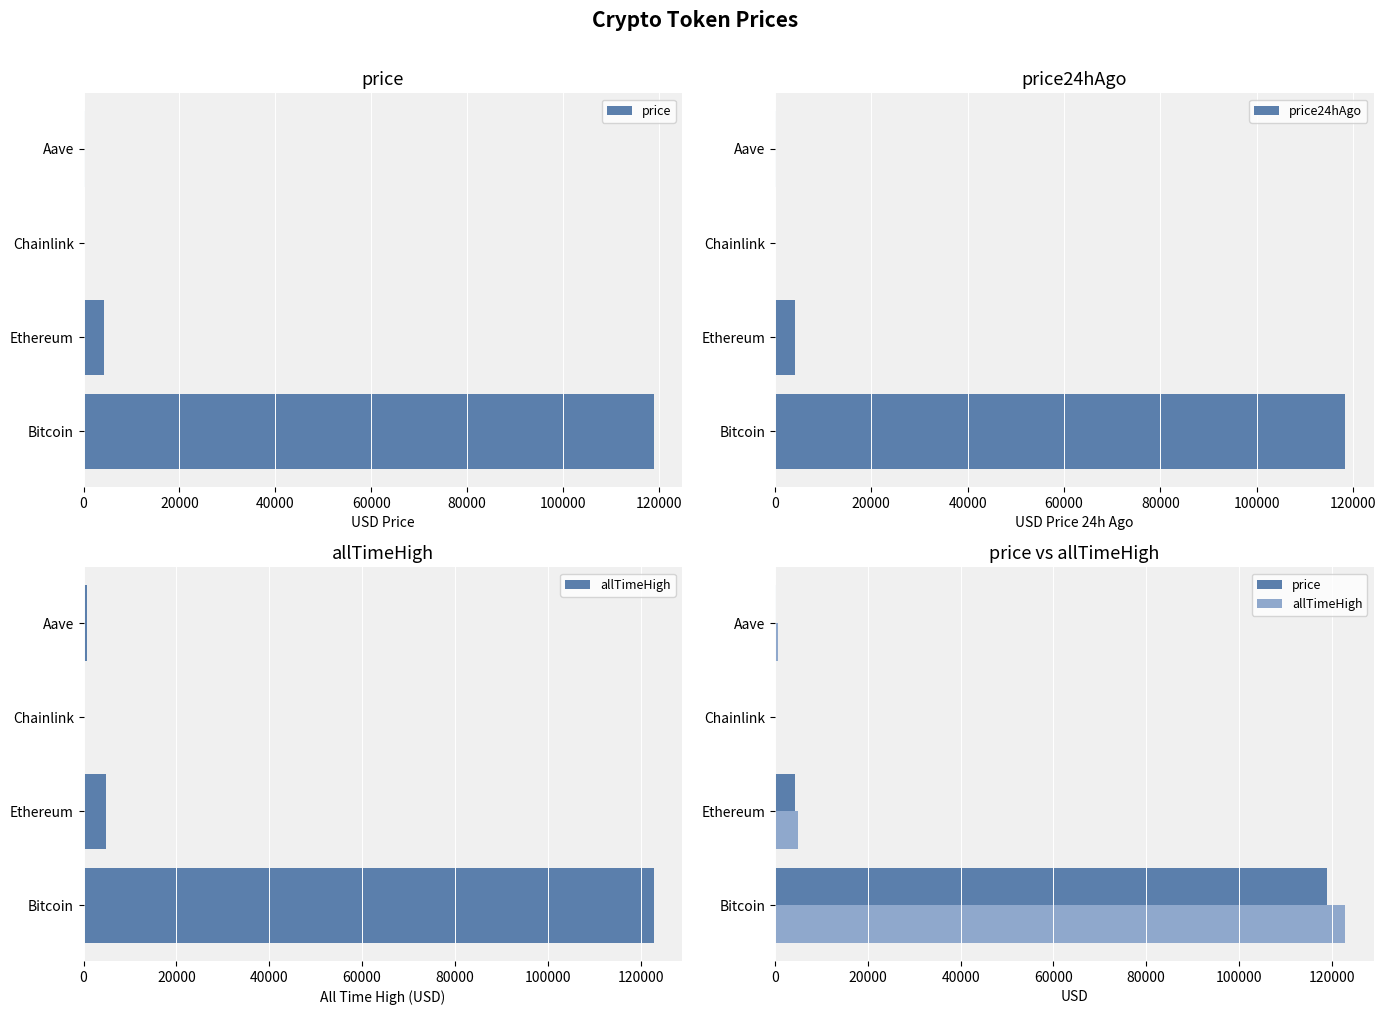

True or false: price24hAgo has a value of 4219.3 at Ethereum.

True